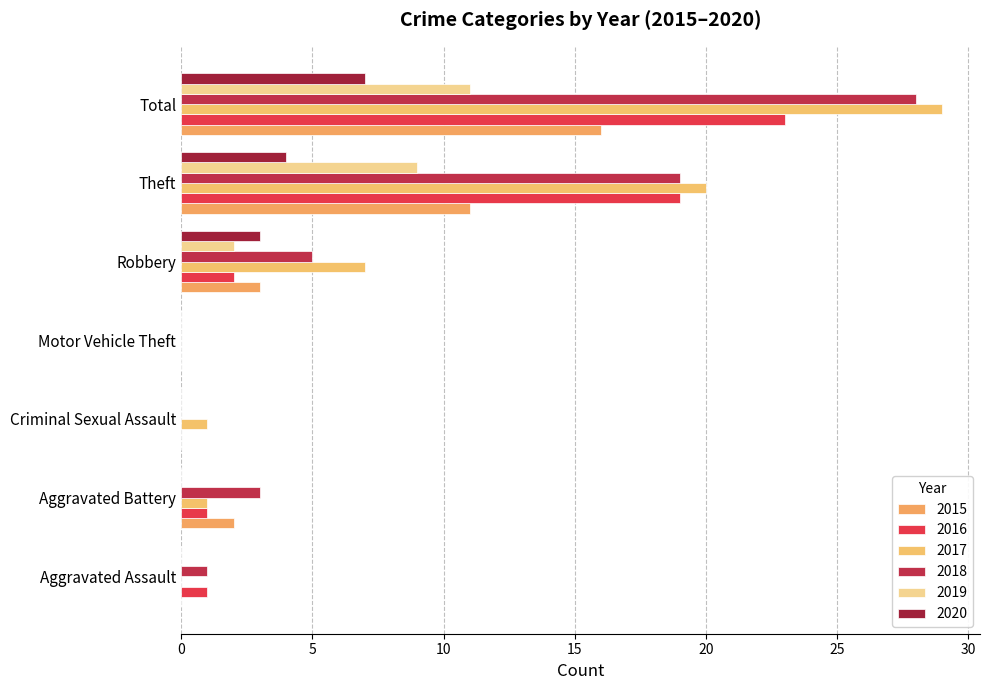

What is the sum of all 2016 values?

46